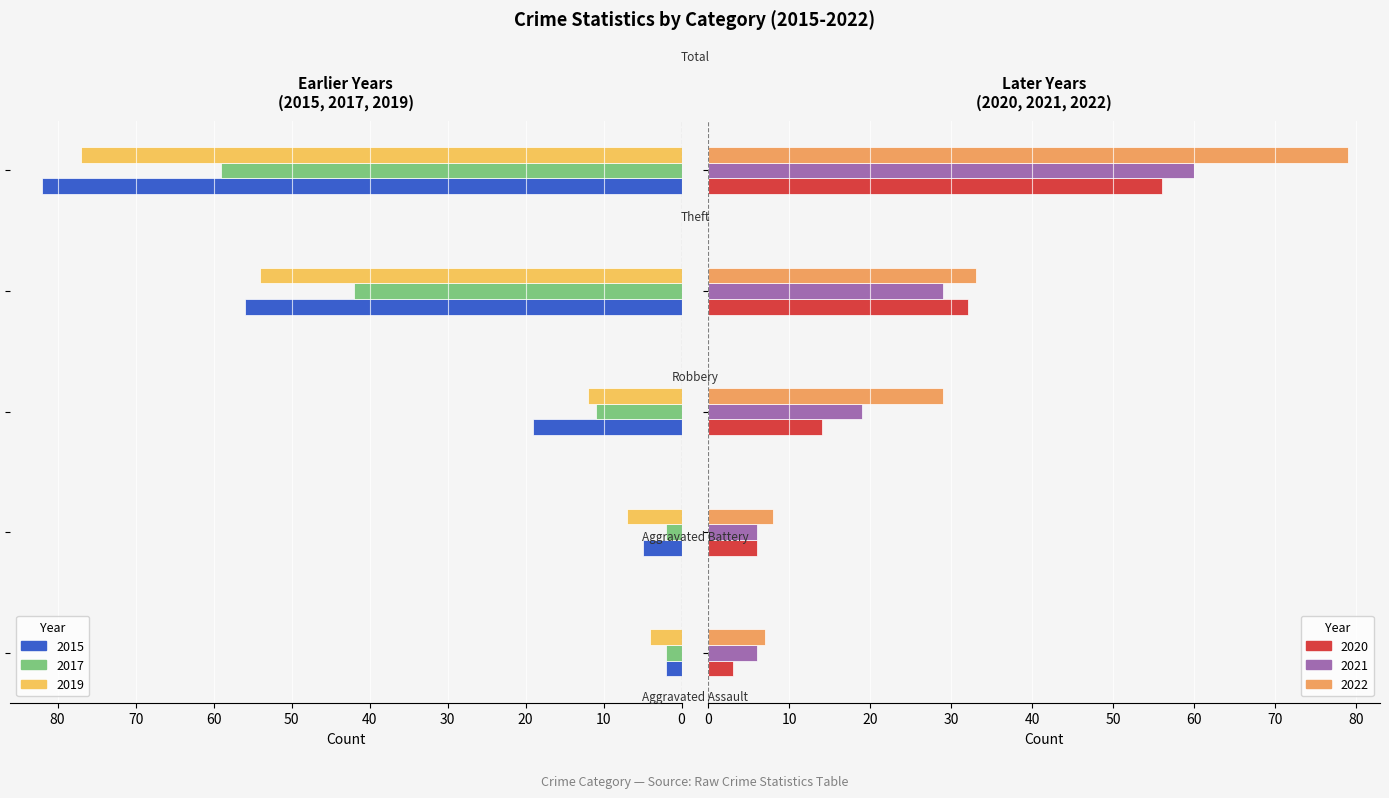

Rank the series by their maximum value, from lowest to highest.

2020, 2017, 2021, 2019, 2022, 2015